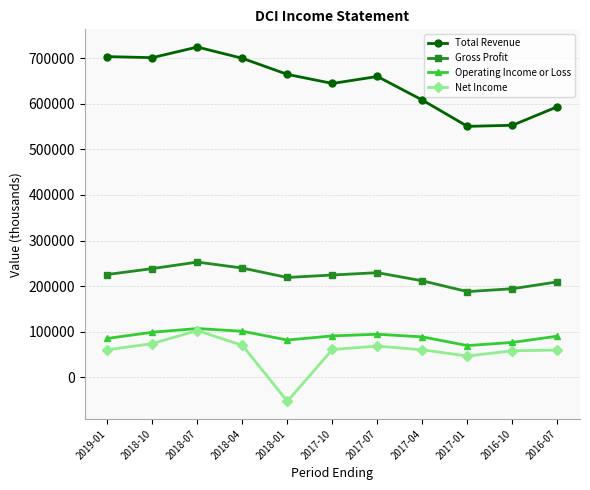

True or false: Total Revenue and Gross Profit cross at least once.

False